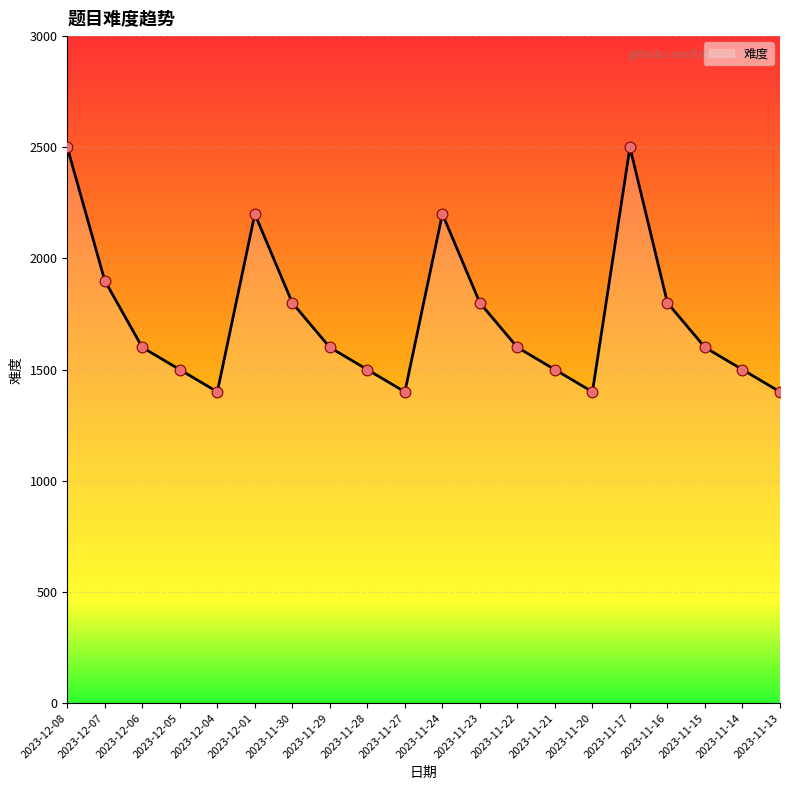

Approximately how many times larger is the value at 2023-11-27 compared to 2023-11-21?

0.9